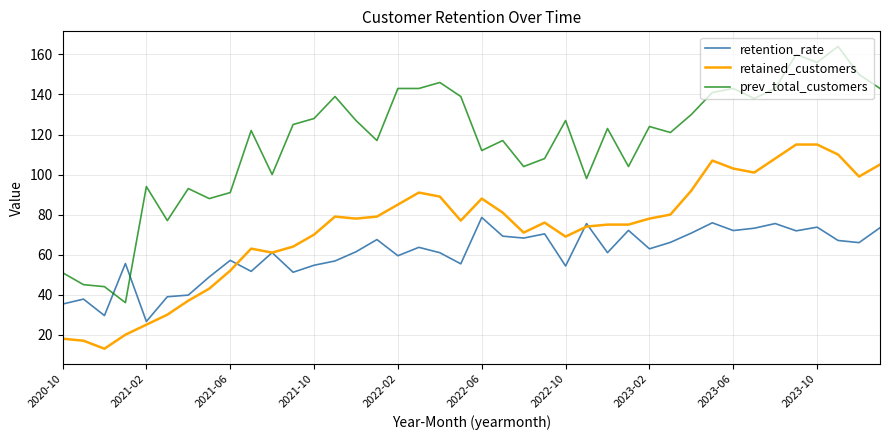

What is the maximum value shown in the chart?

164.0